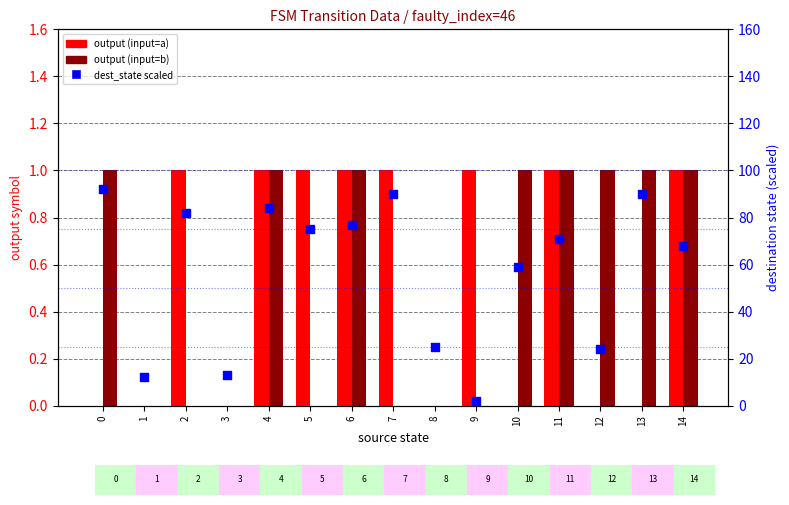

Which series contains the lowest Y value?

input=a